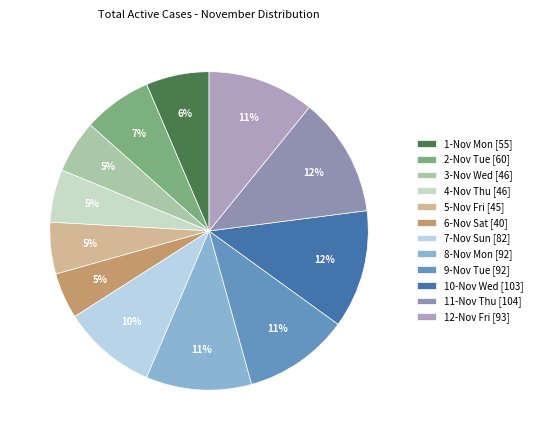

Approximately how many times larger is the value at 6-Nov Sat compared to 12-Nov Fri?

0.4